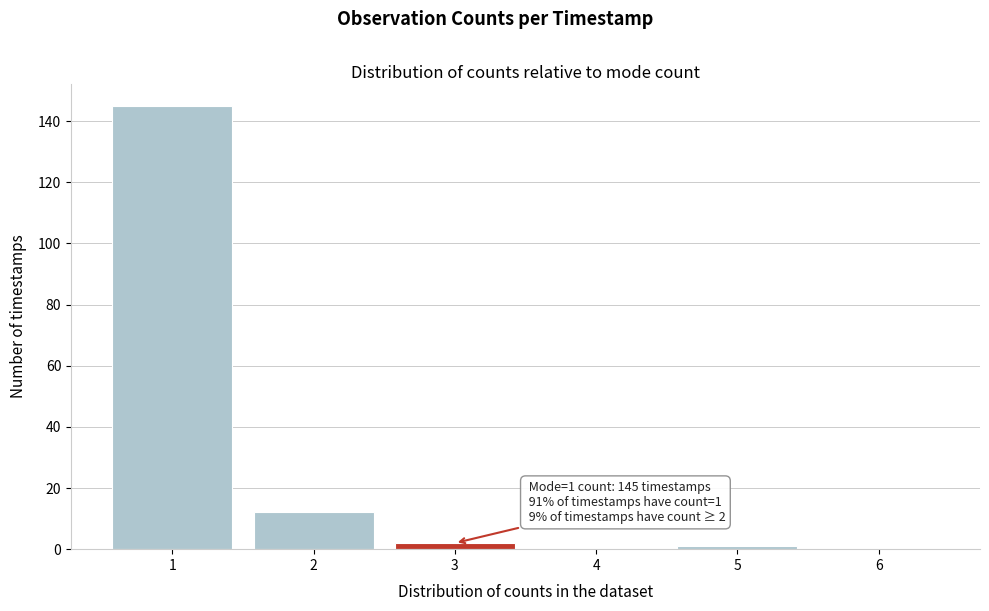

Over which range of the x-axis is the bar tallest?

0.5 to 1.5